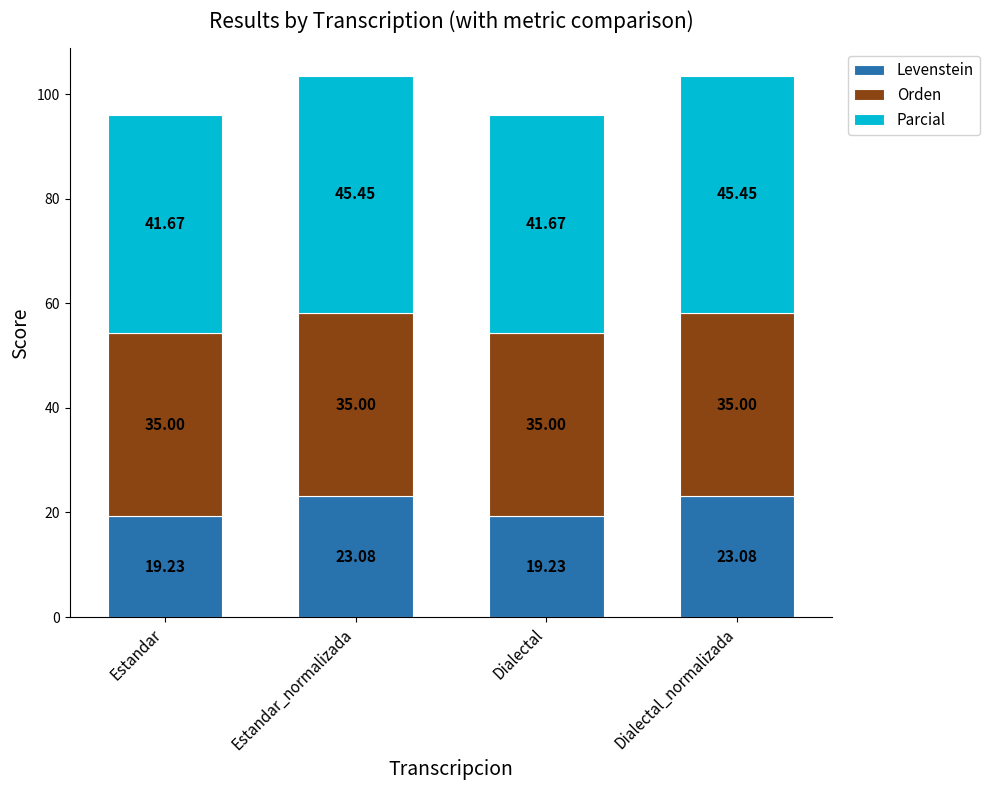

What is the total value across all series at Estandar_normalizada?

103.5